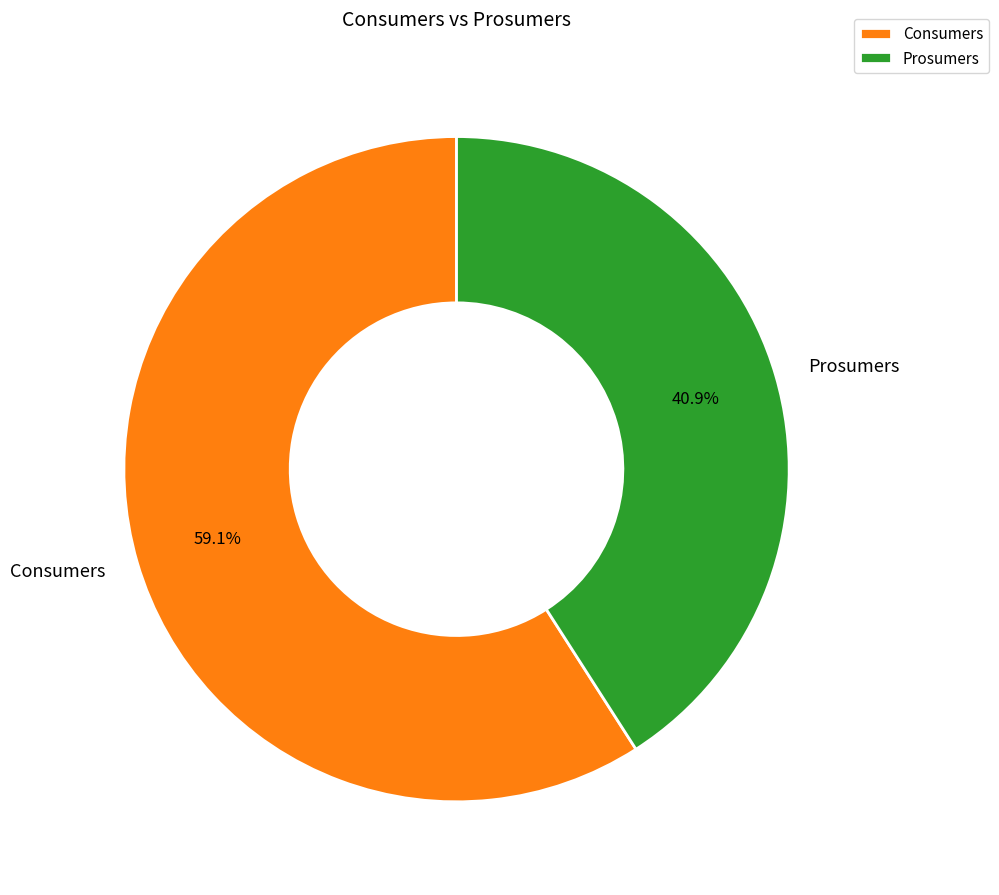

To the nearest percent, what portion does Prosumers represent?

41%